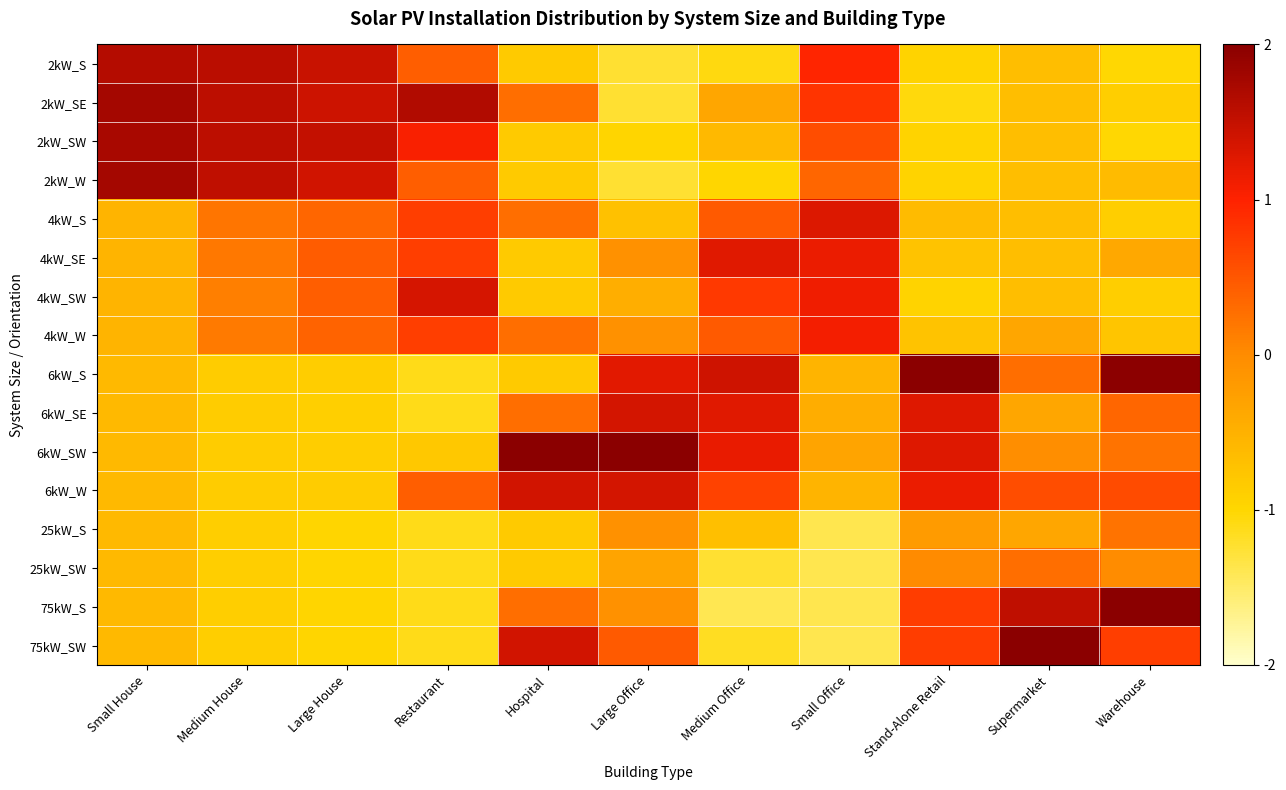

Count the number of data series in this chart.

16